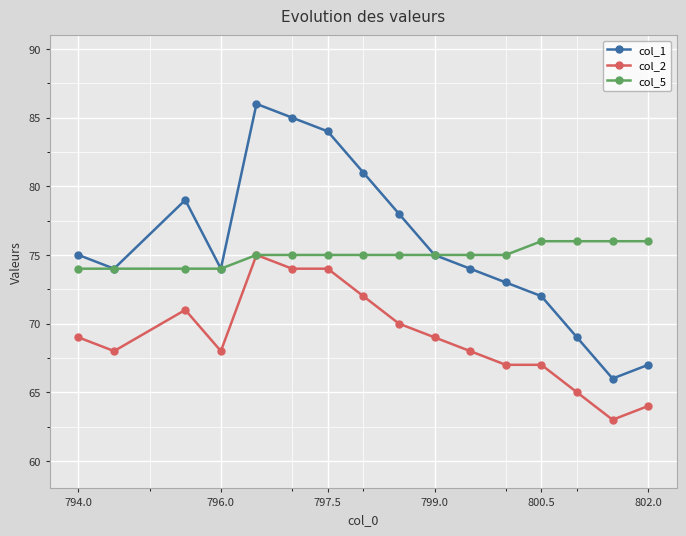

What are all the series names shown in the legend?

col_1, col_2, col_5